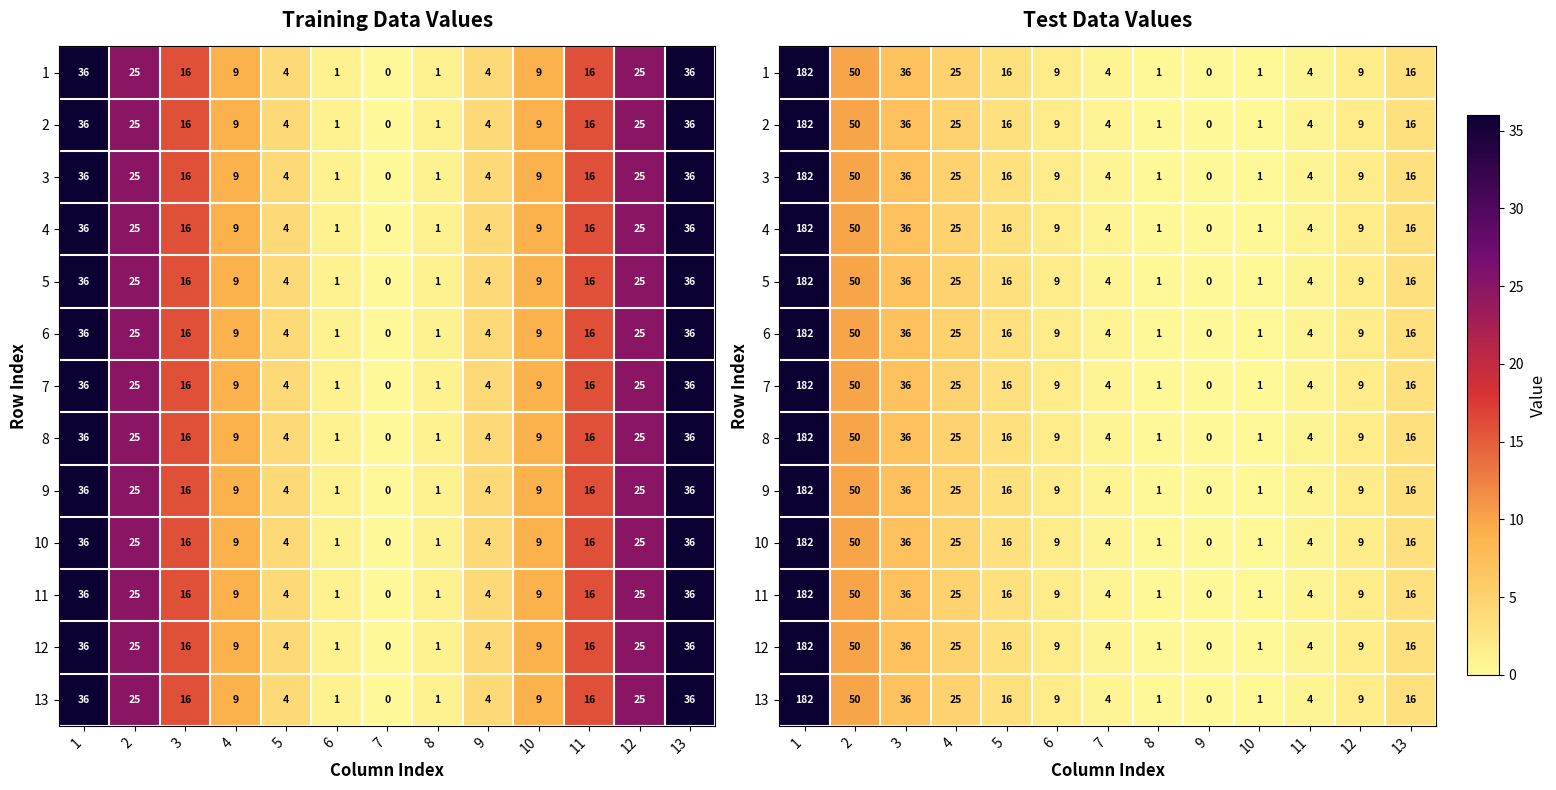

The 2 series shows 9 at 12. True or false?

True